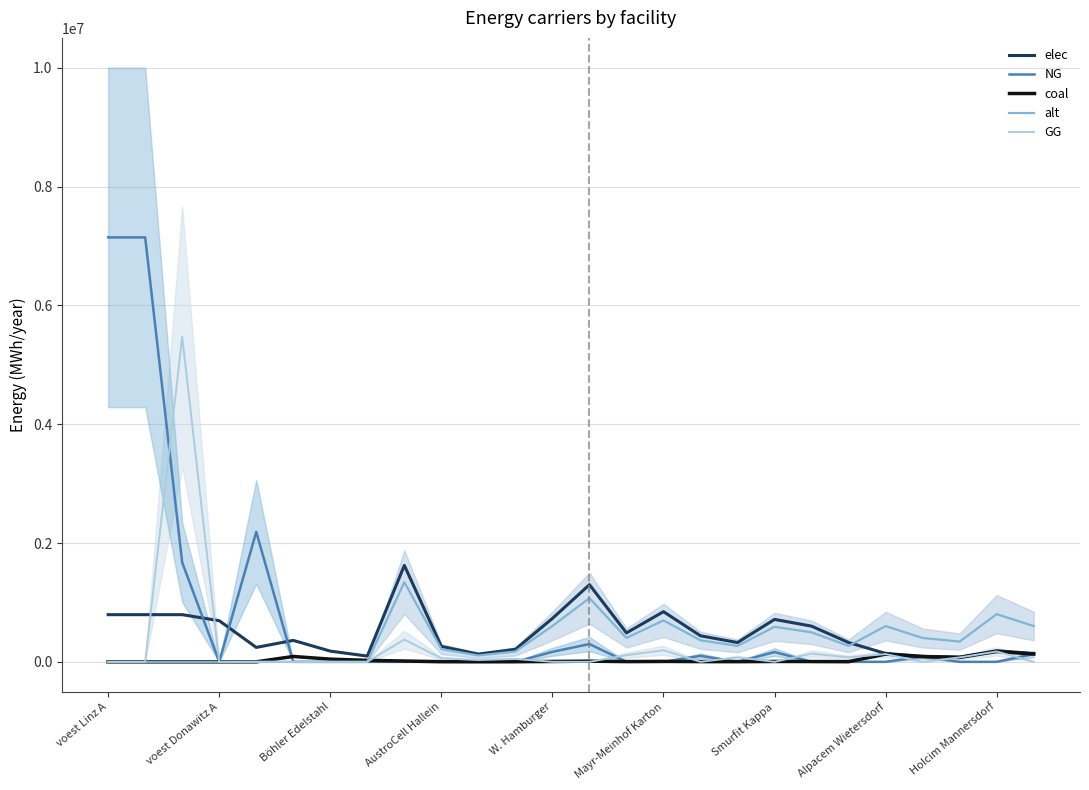

How many data points does each series have?

26